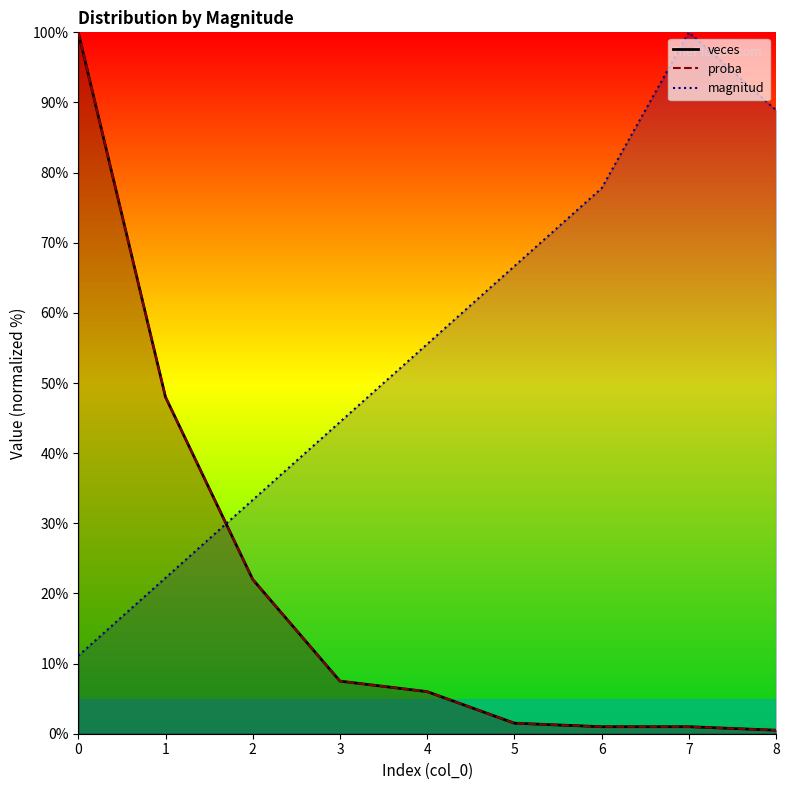

Is it true that proba equals 1.5 at 5?

True